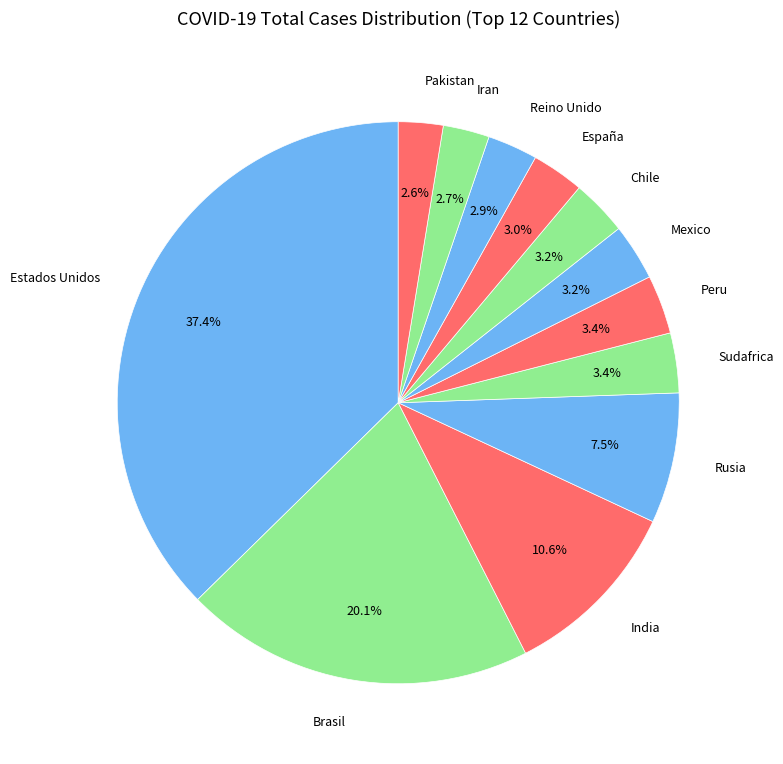

To the nearest percent, what is the difference between the Estados Unidos and Sudafrica slice percentages?

34%